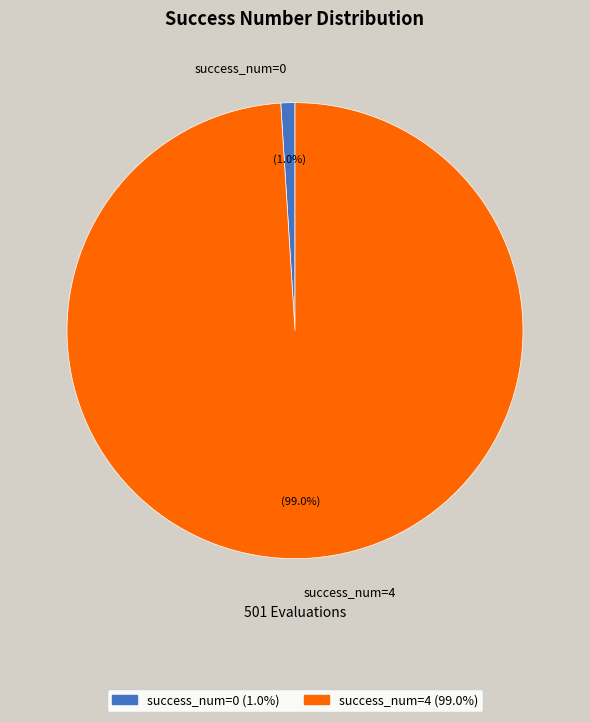

What percentage do success_num=4 and success_num=0 together represent?

100.0%